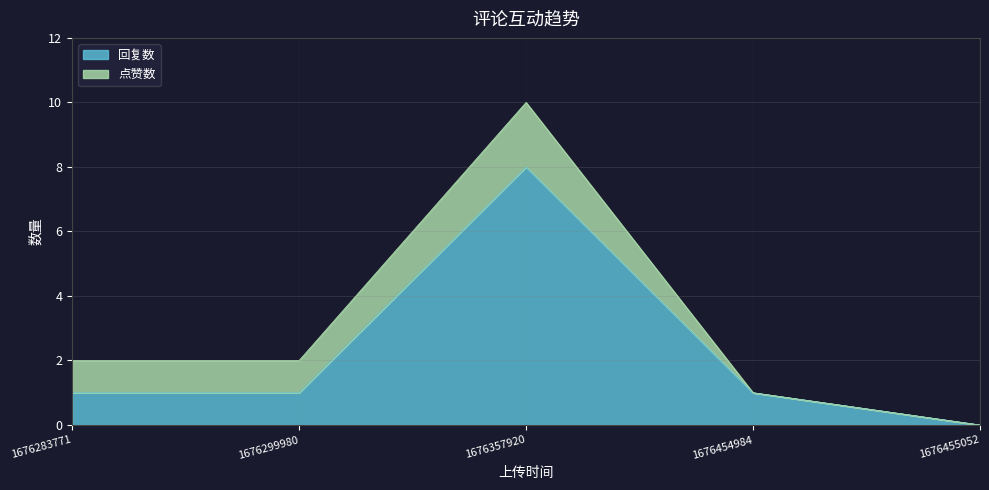

Count the values in the range 1 to 2.

3